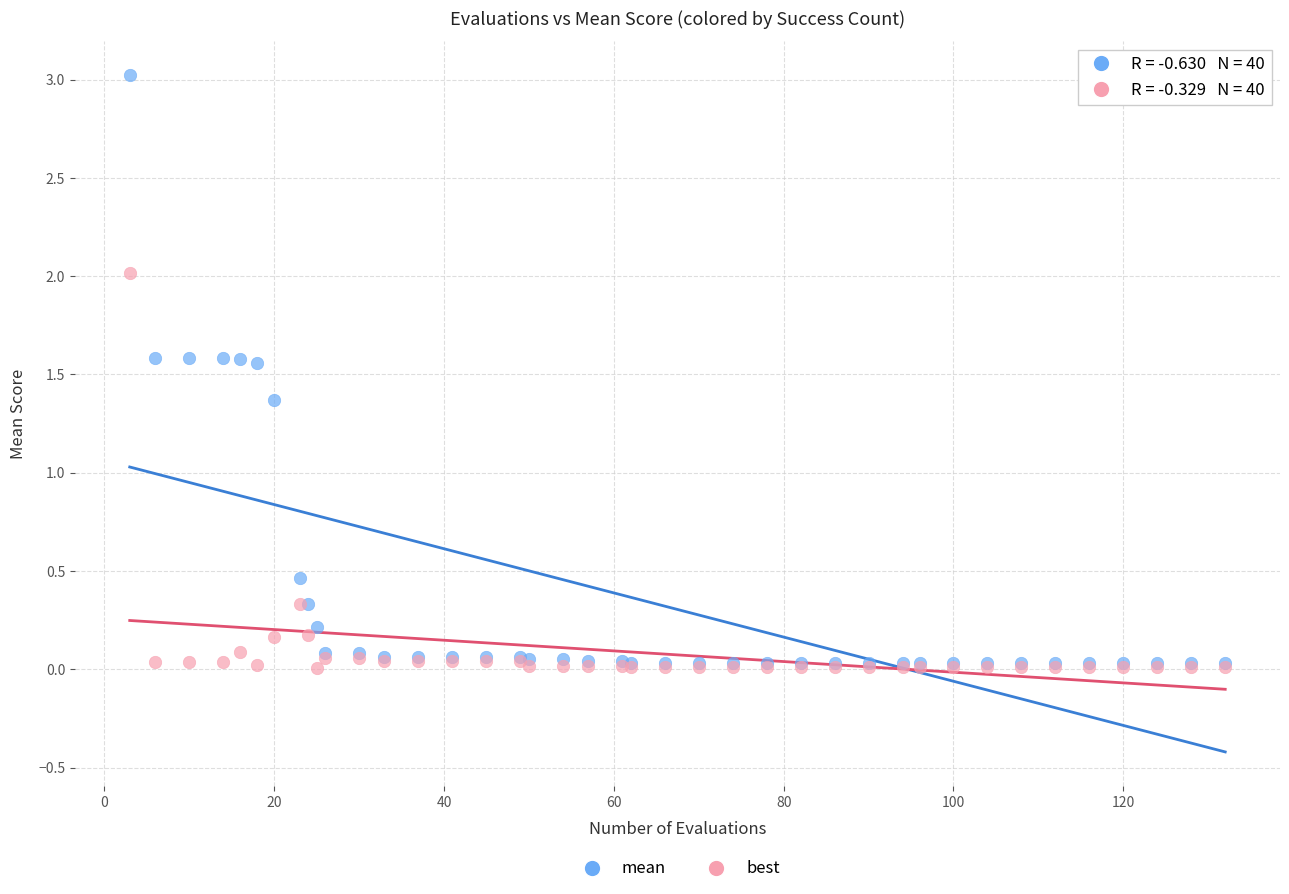

Which series has the widest spread of Y values?

mean